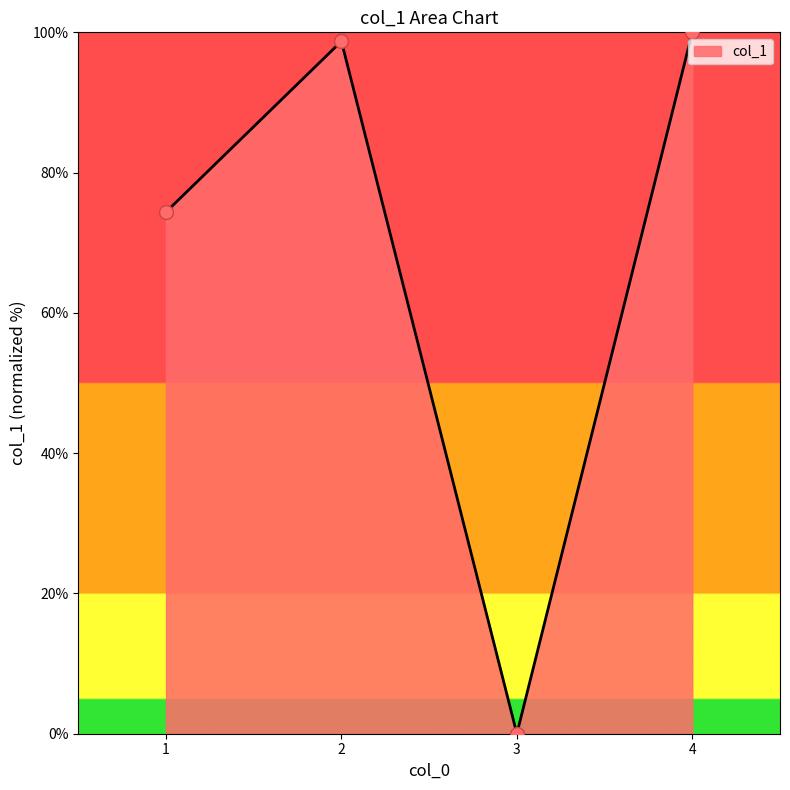

Between 4 and 2, which is larger?

4